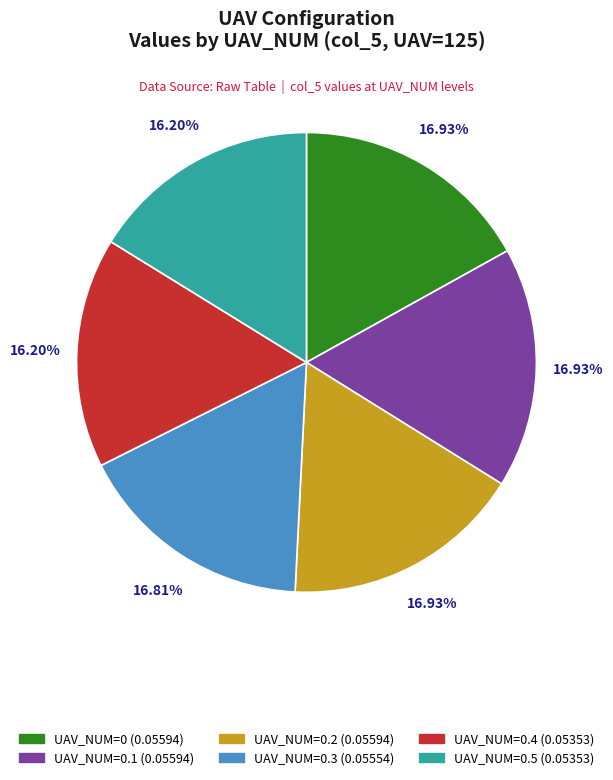

Does any single category account for the majority?

No